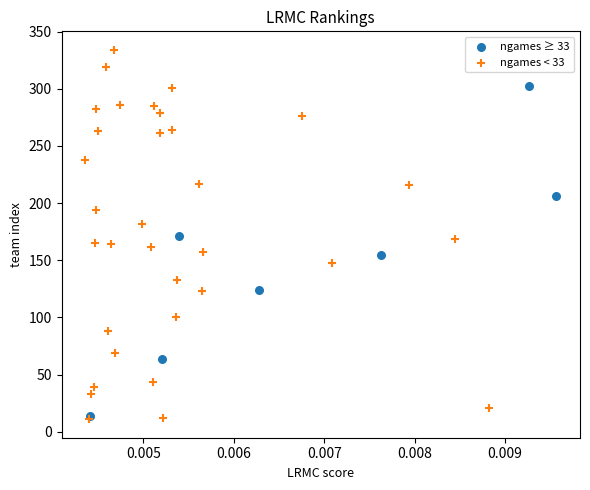

Which series contains the highest Y value?

ngames < 33